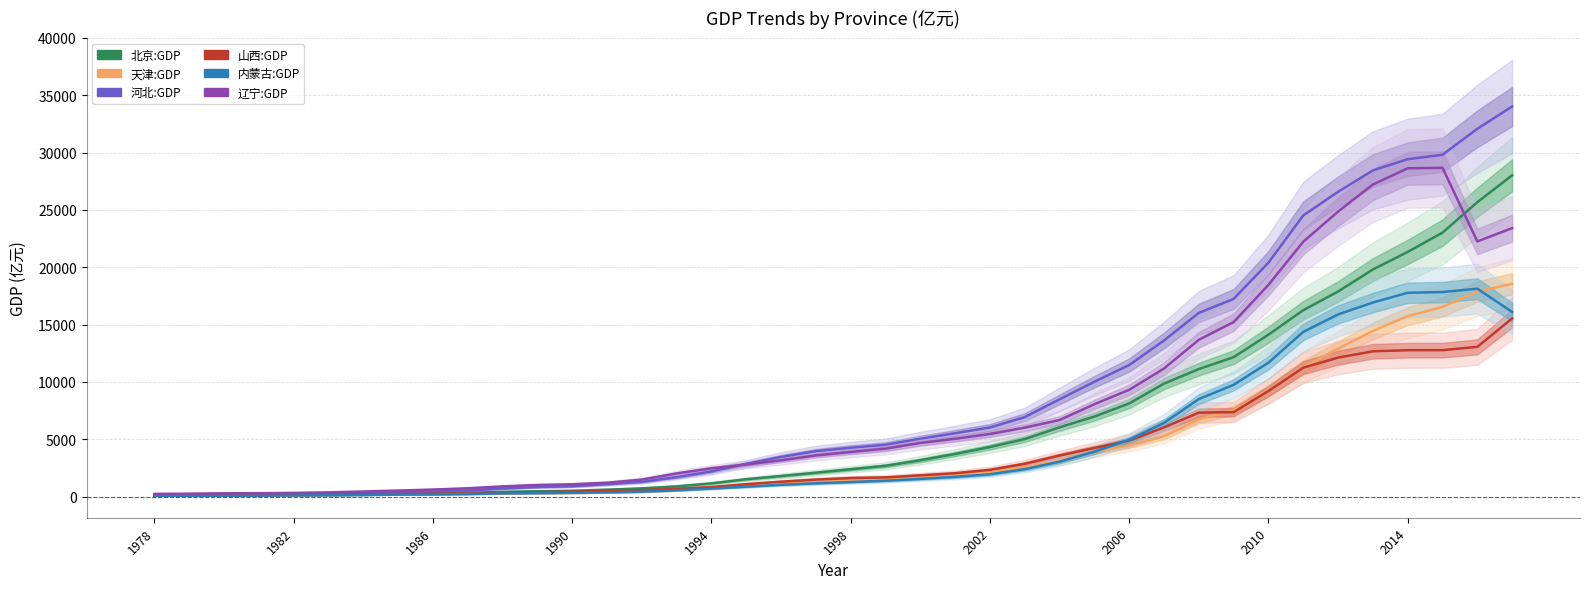

How many interior local valleys does the 辽宁:GDP series have?

1